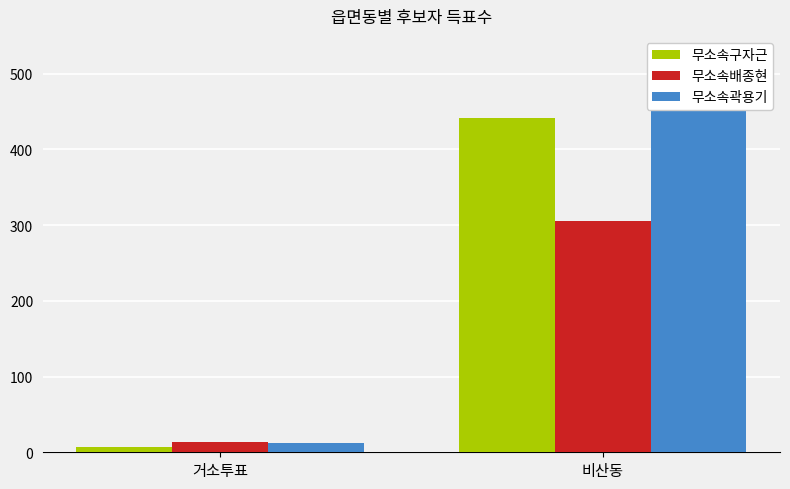

What is the approximate value of 무소속곽용기 at 비산동, to the nearest 5?

485